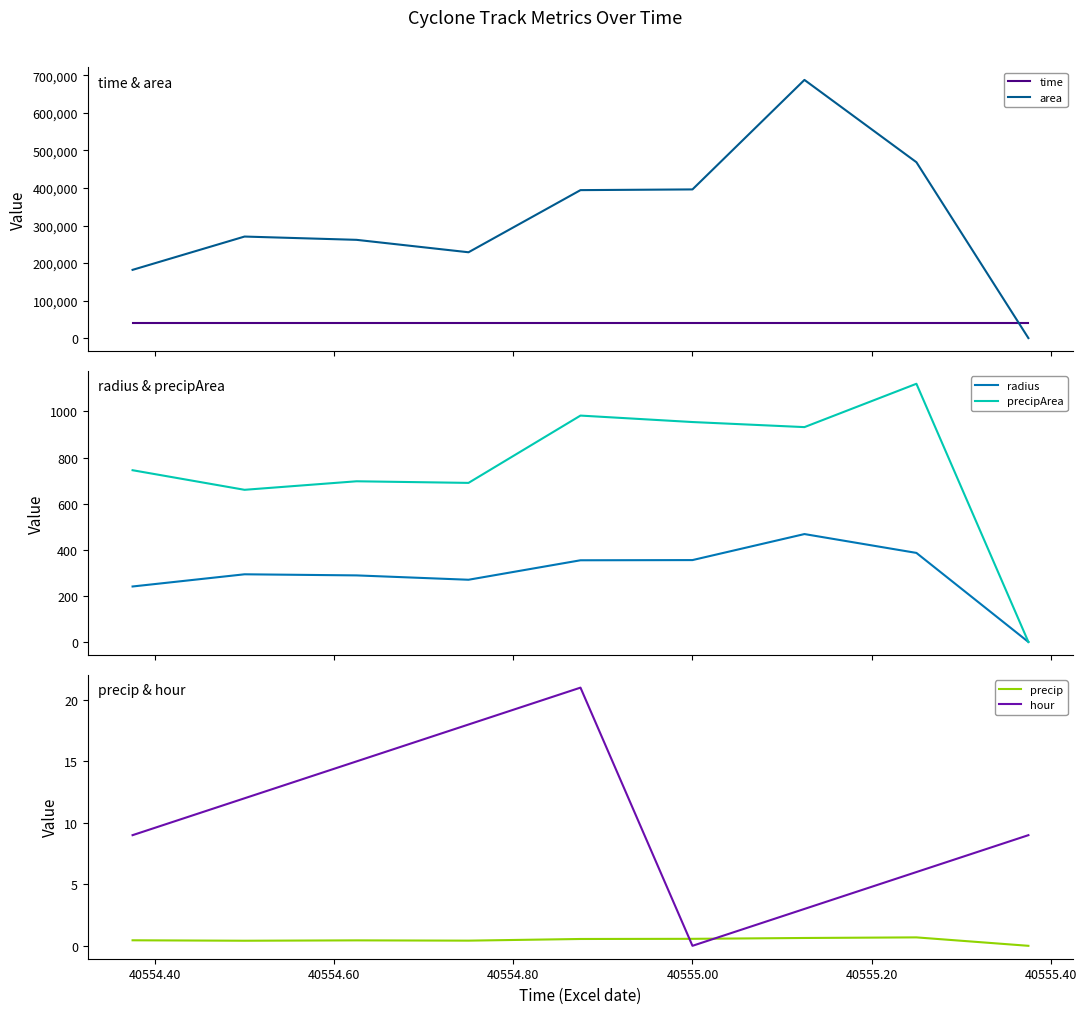

Which series has the largest total across all categories?

area